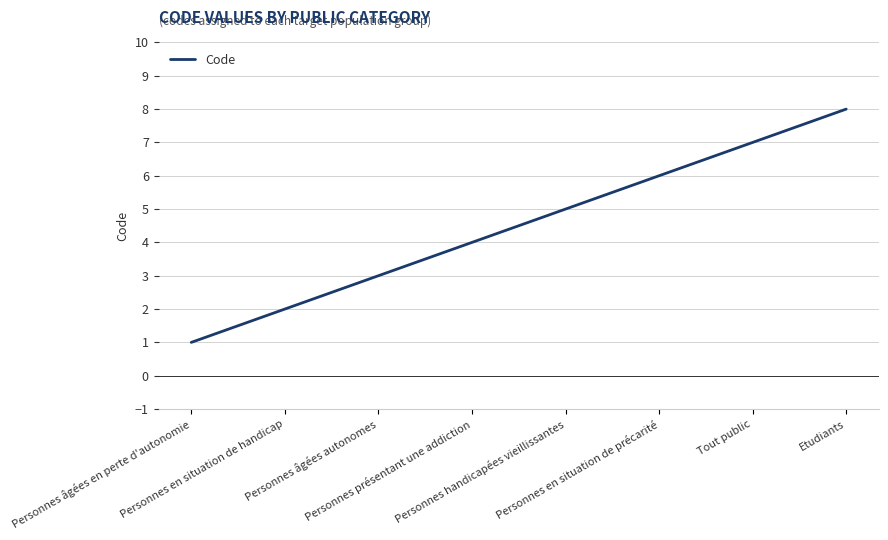

Does the chart display data point markers on the line(s)?

No